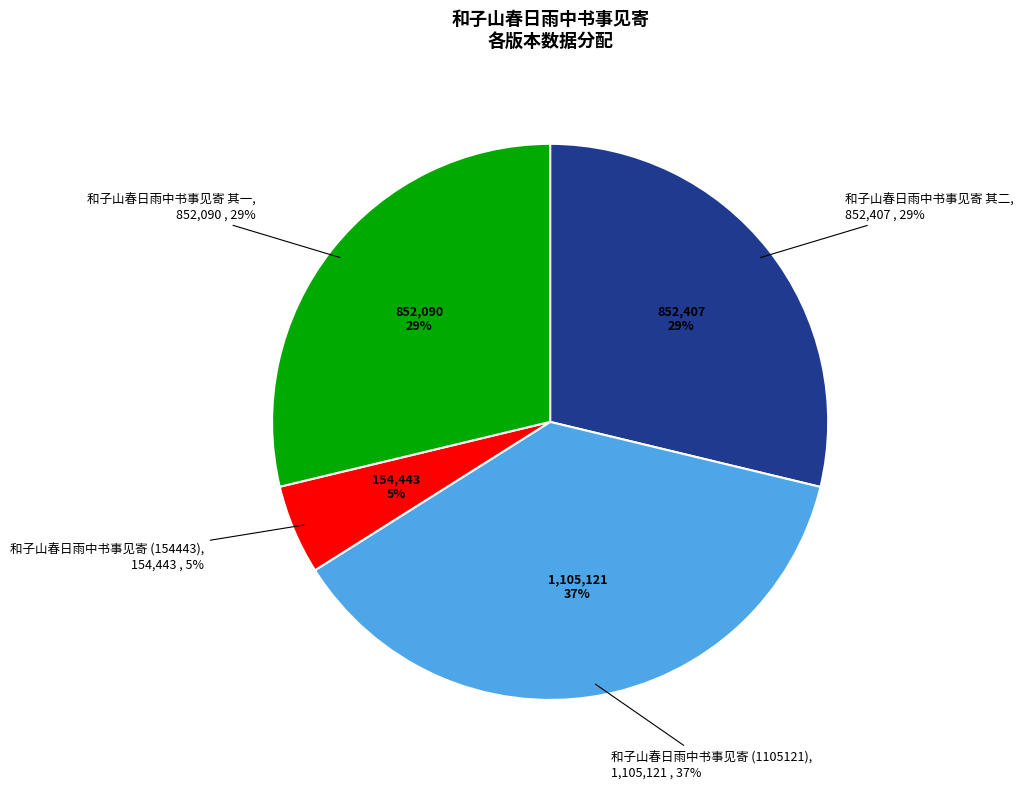

To the nearest percent, what is the average slice percentage?

25%